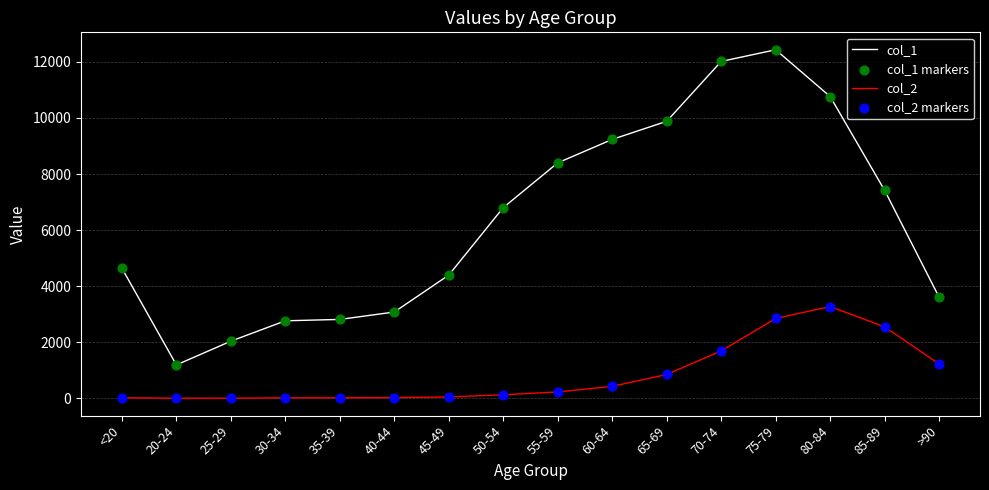

The value of col_1 at 45-49 is 1705. True or false?

False